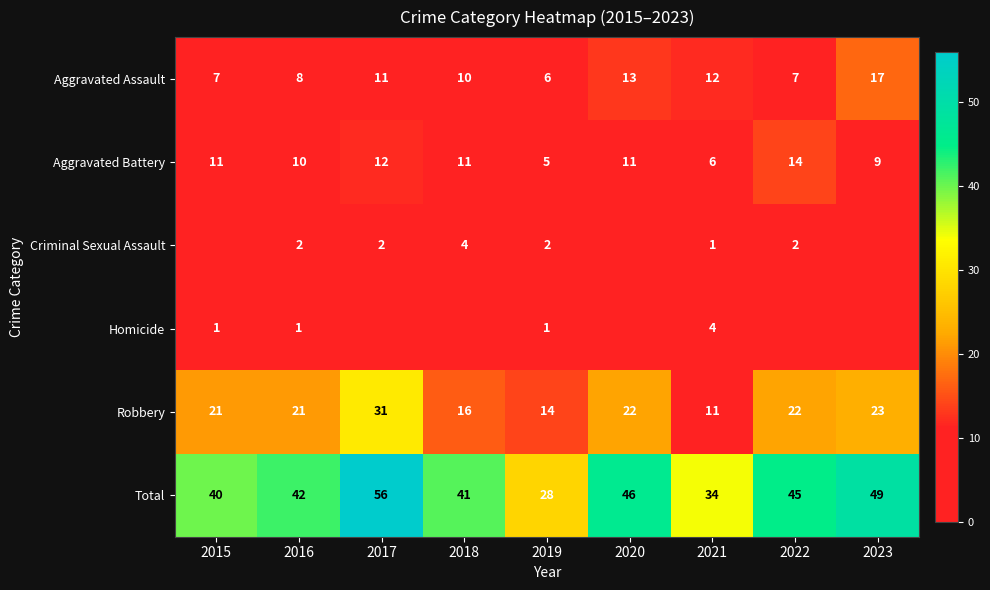

Which has a higher value, 2015 or 2017?

2017